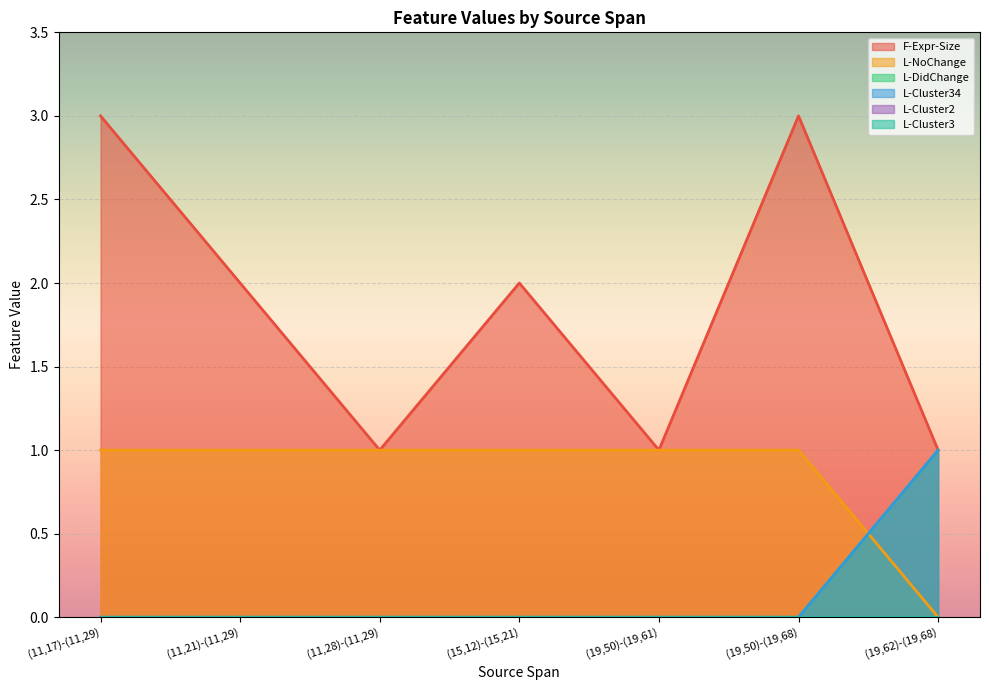

How many lines are shown in the chart?

6